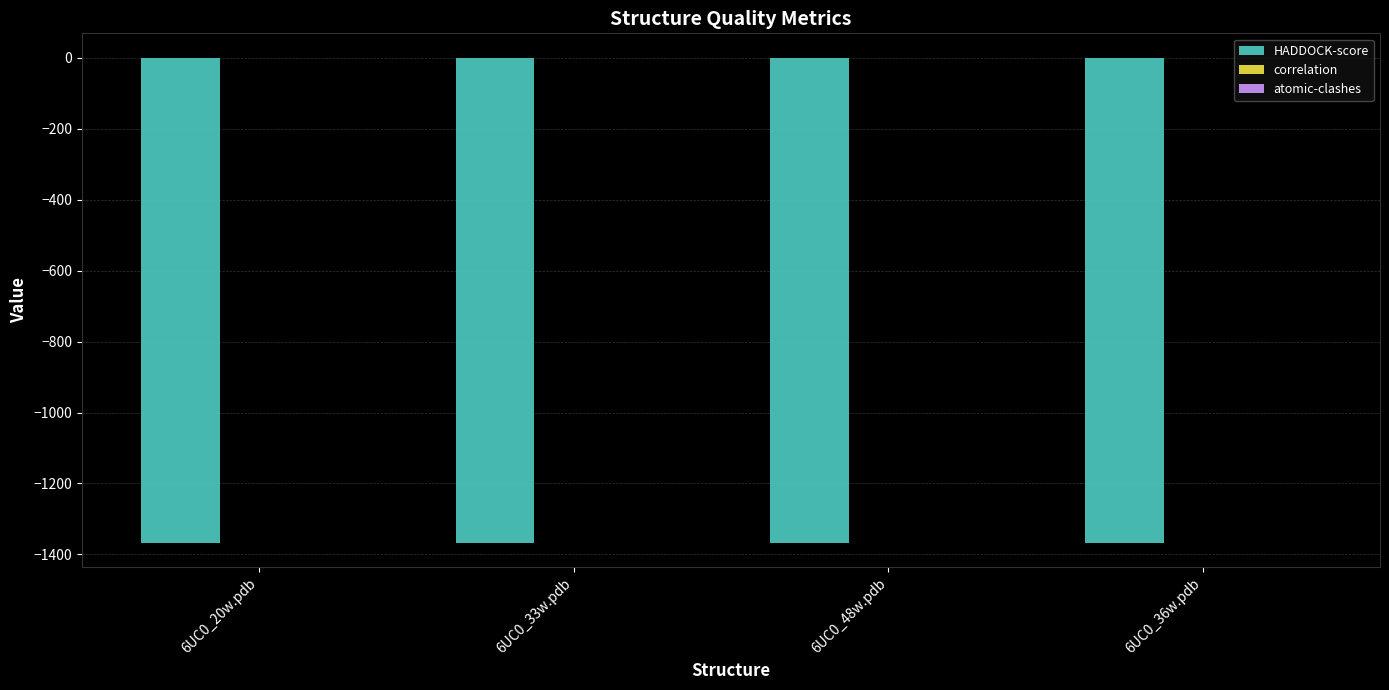

Does the chart contain stacked bars?

No